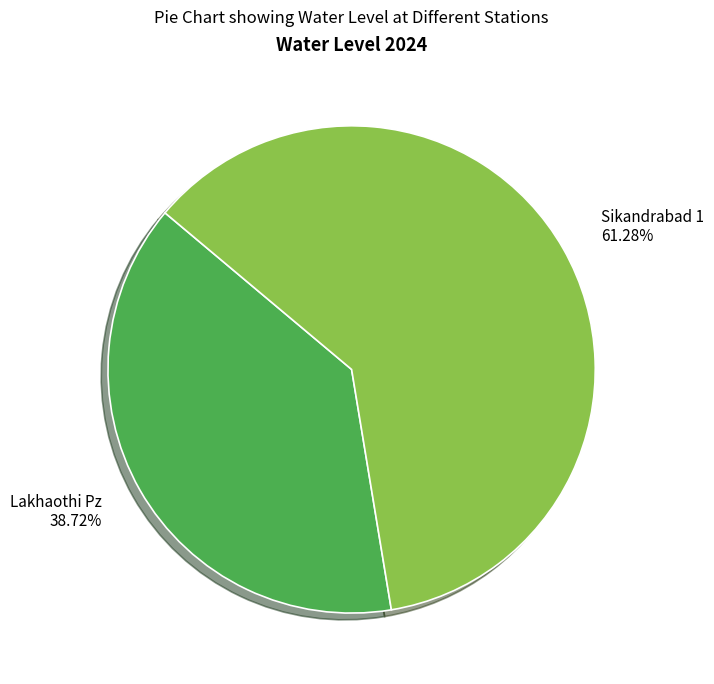

How many segments does this pie chart have?

2